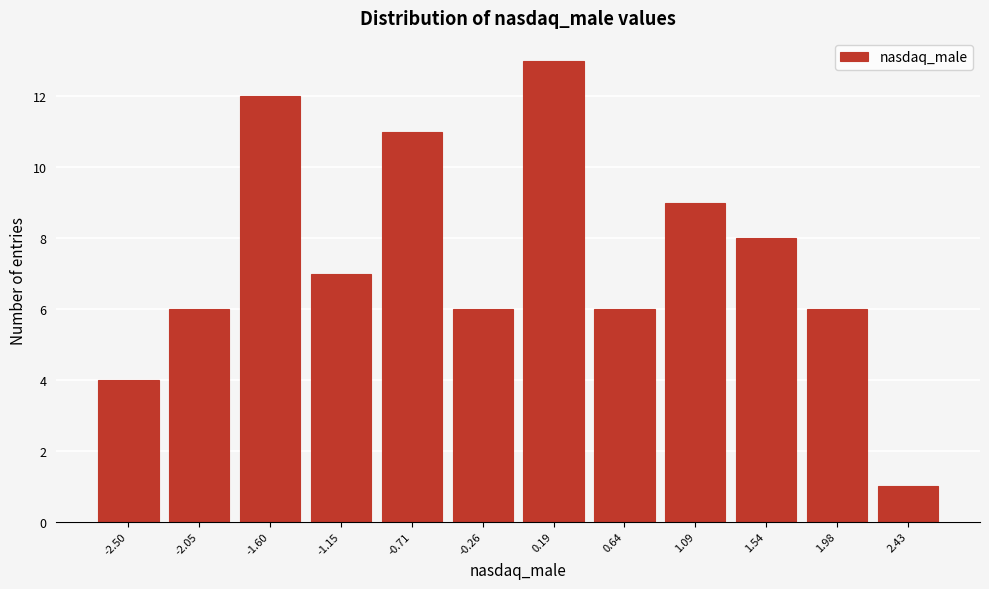

Reading left to right, list all the values displayed in this chart.

-2.50=4	-2.05=6	-1.60=12	-1.15=7	-0.71=11	-0.26=6	0.19=13	0.64=6	1.09=9	1.54=8	1.98=6	2.43=1